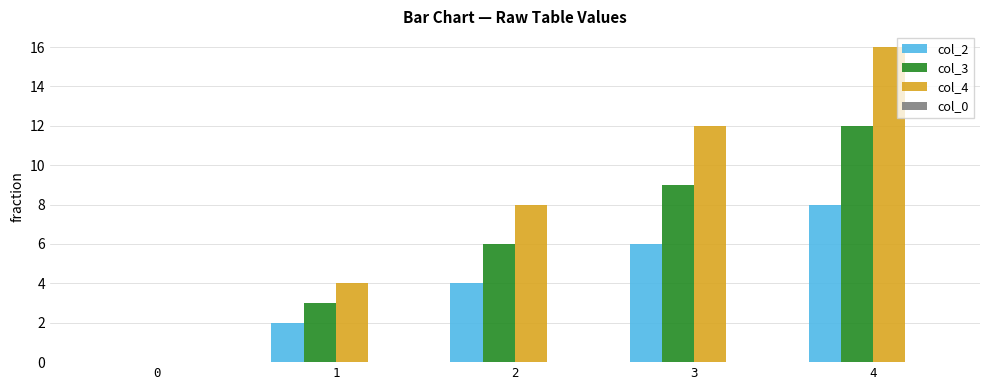

Count the col_4 values in the range 4 to 12.

3